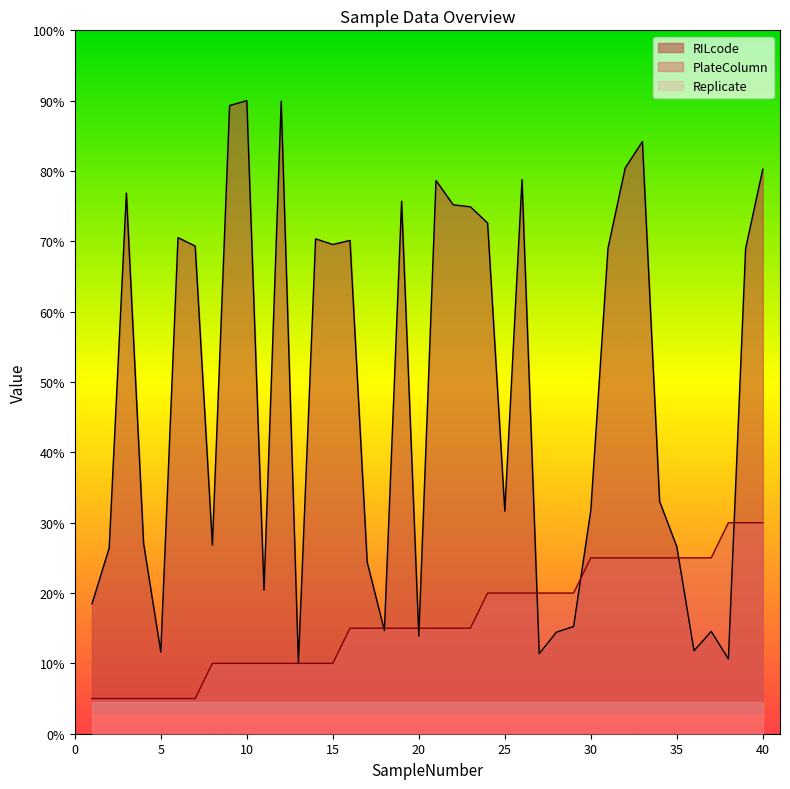

How many PlateColumn values are between 10 and 25?

30